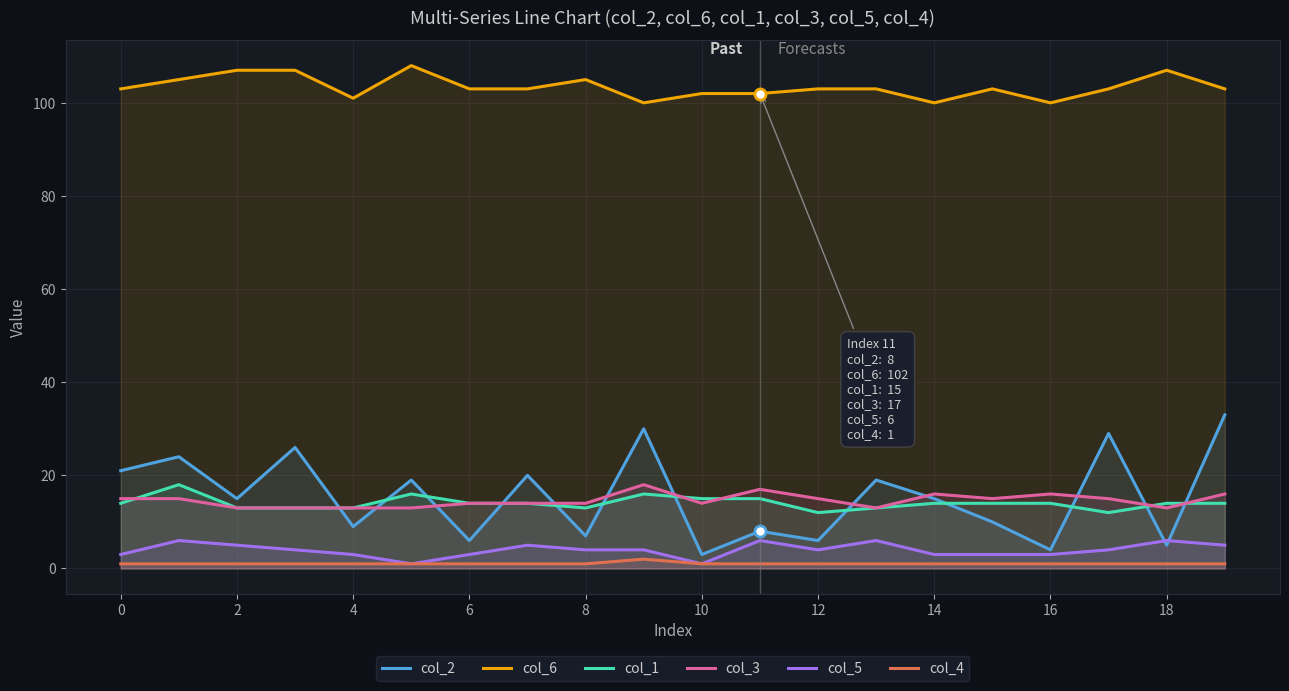

Which series has the widest spread of values?

col_2